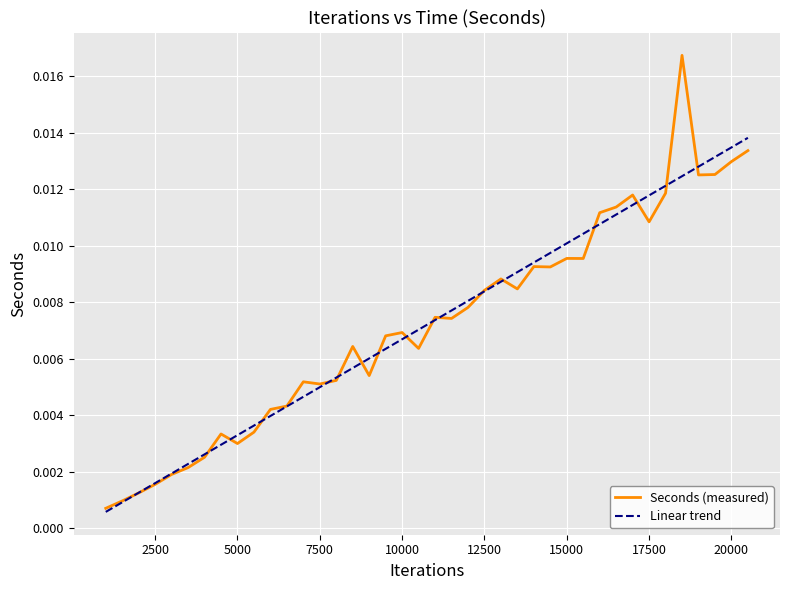

Which series has the widest spread of values?

Seconds (measured)